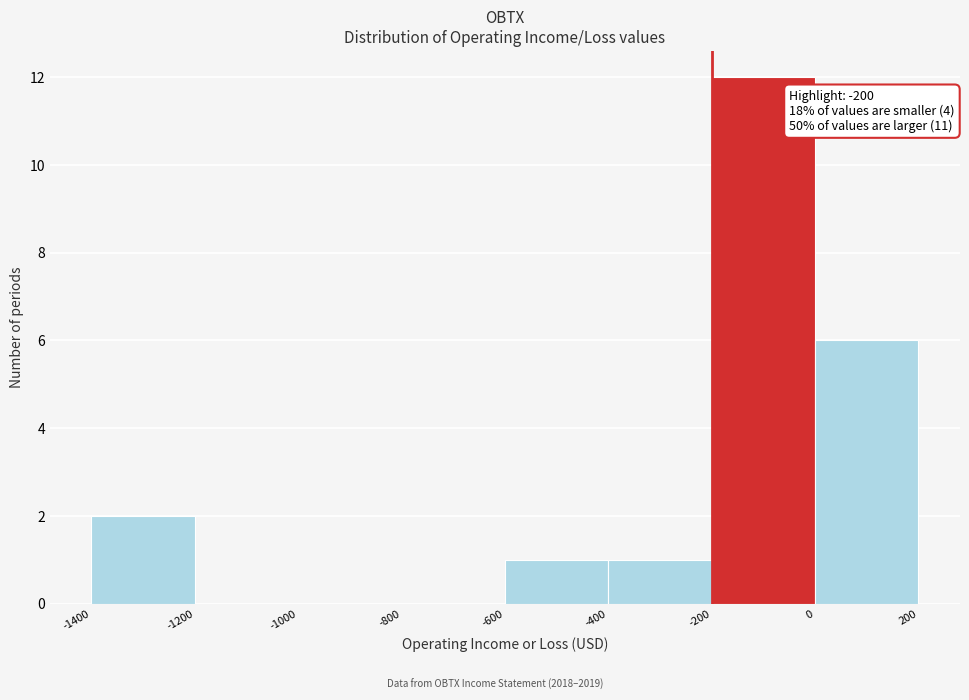

Over which range of the x-axis is the bar tallest?

-200 to 0